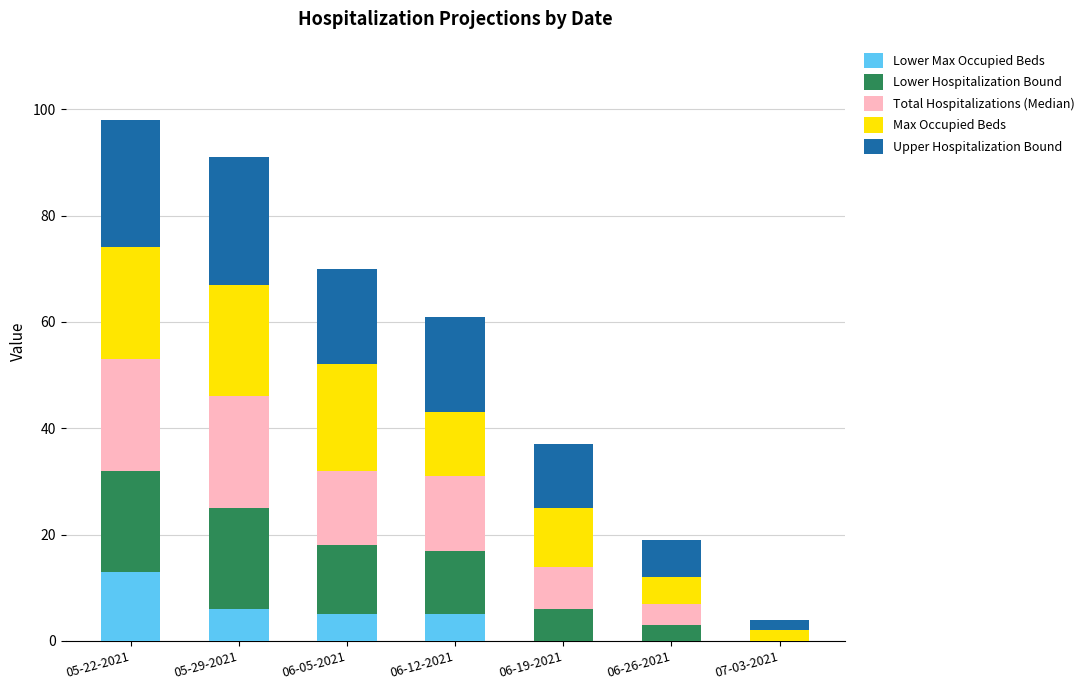

Which has a higher value, 06-12-2021 or 06-05-2021?

06-12-2021